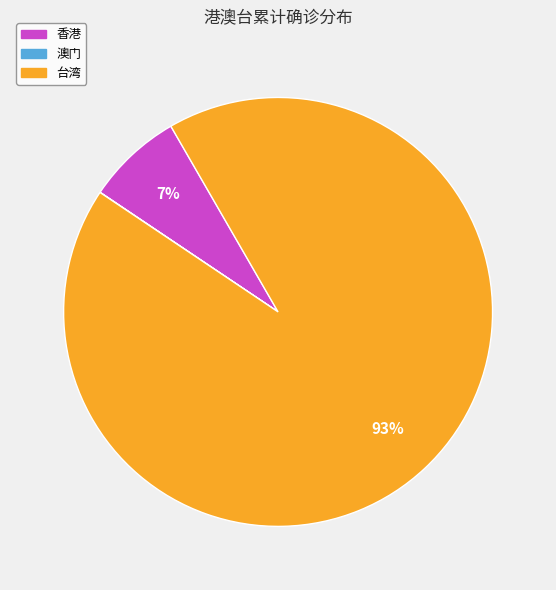

Is it true that 台湾 is 87% of the pie?

False